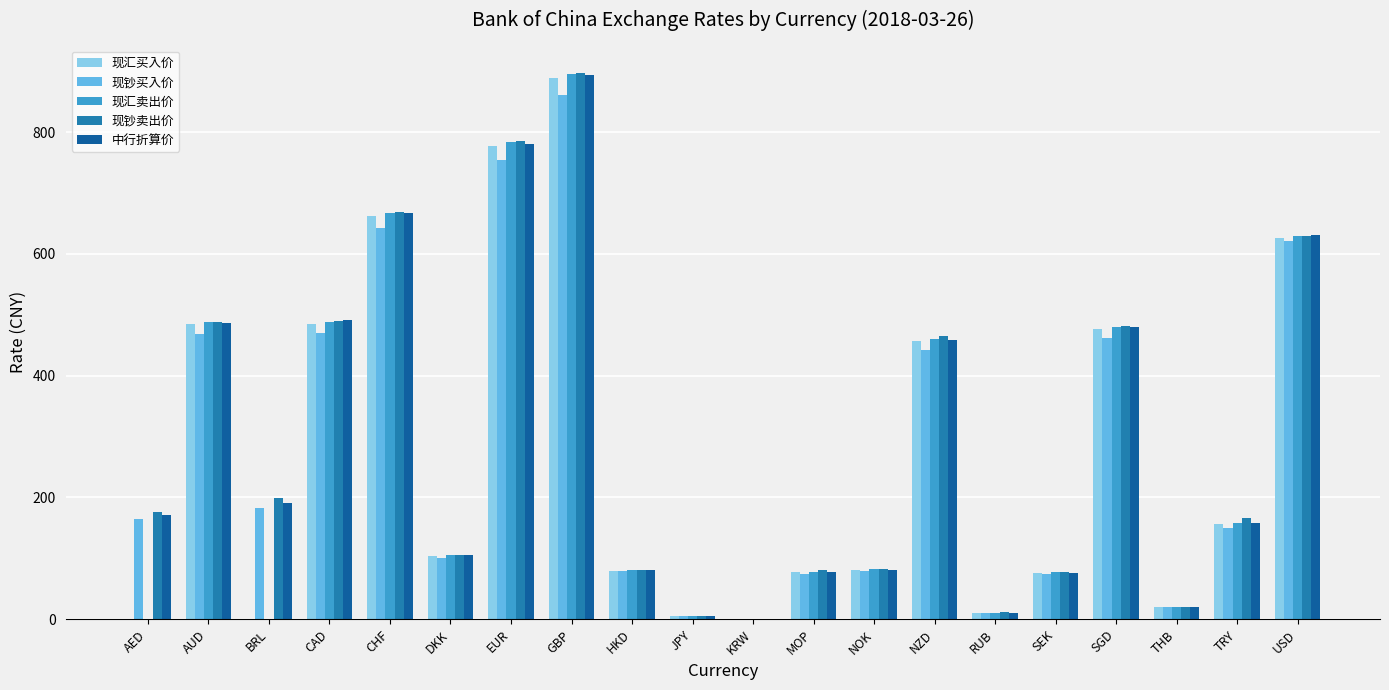

How many values in the 现汇卖出价 series exceed 105?

10